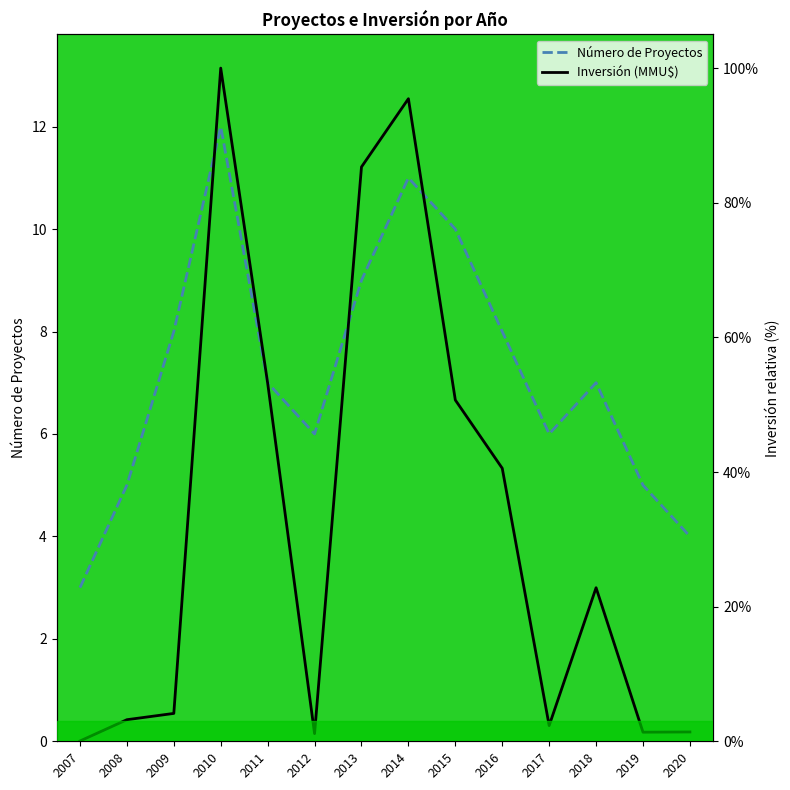

What is the average value of the Número de Proyectos series?

7.2